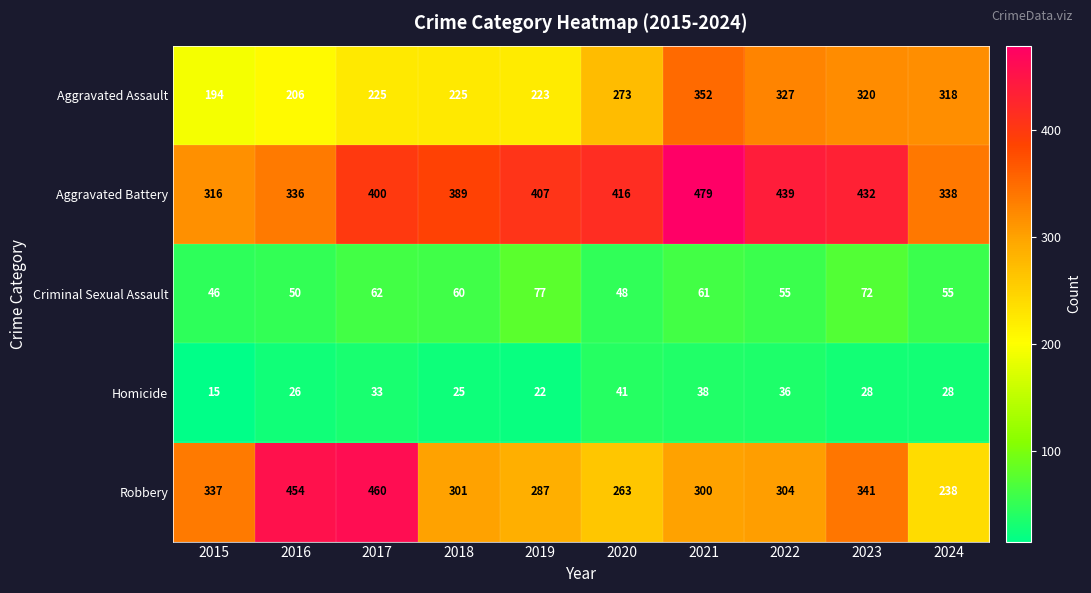

True or false: Criminal Sexual Assault has a value of 10 at 2020.

False